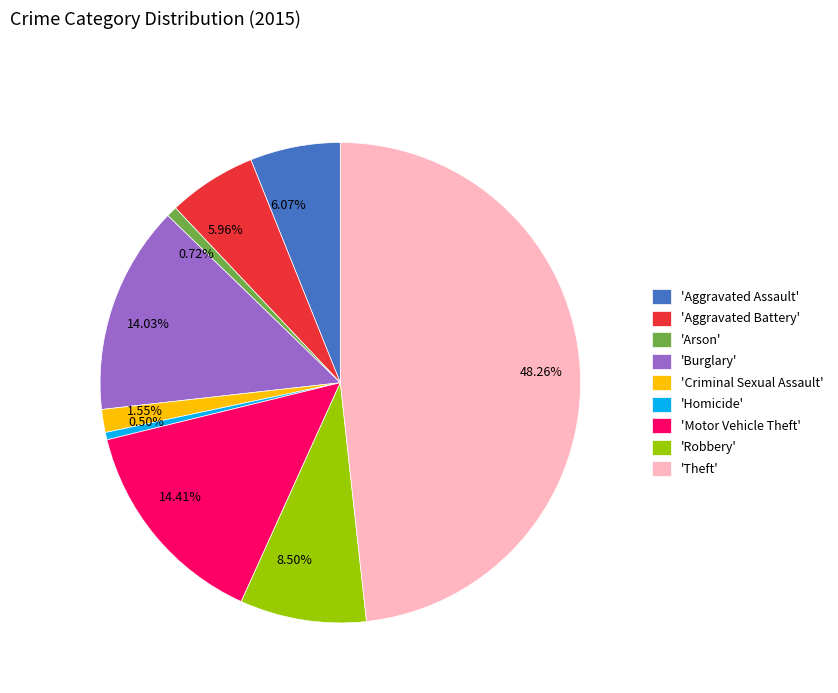

How many segments does this pie chart have?

9